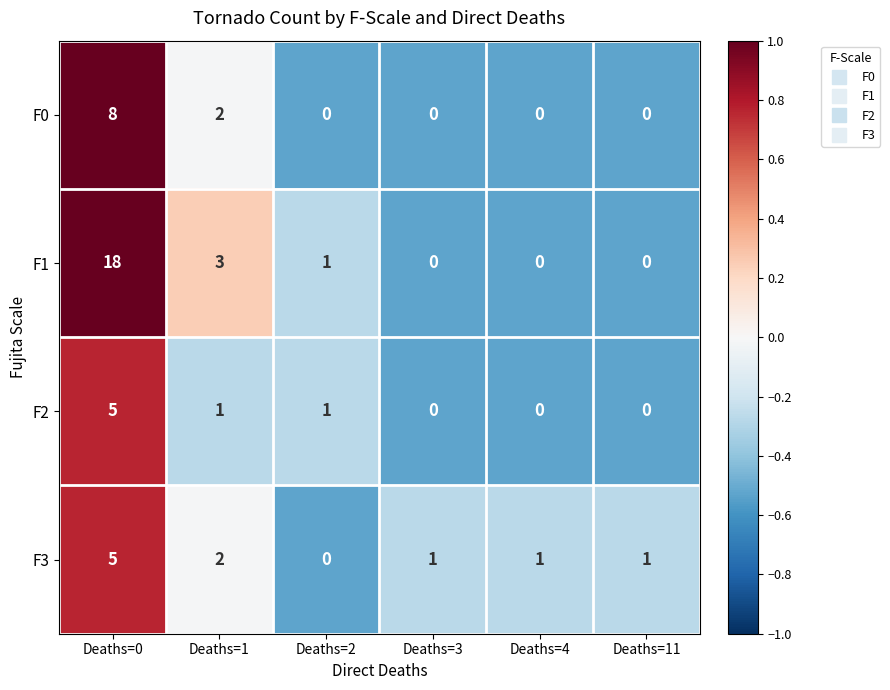

Which series has the widest spread of values?

F1